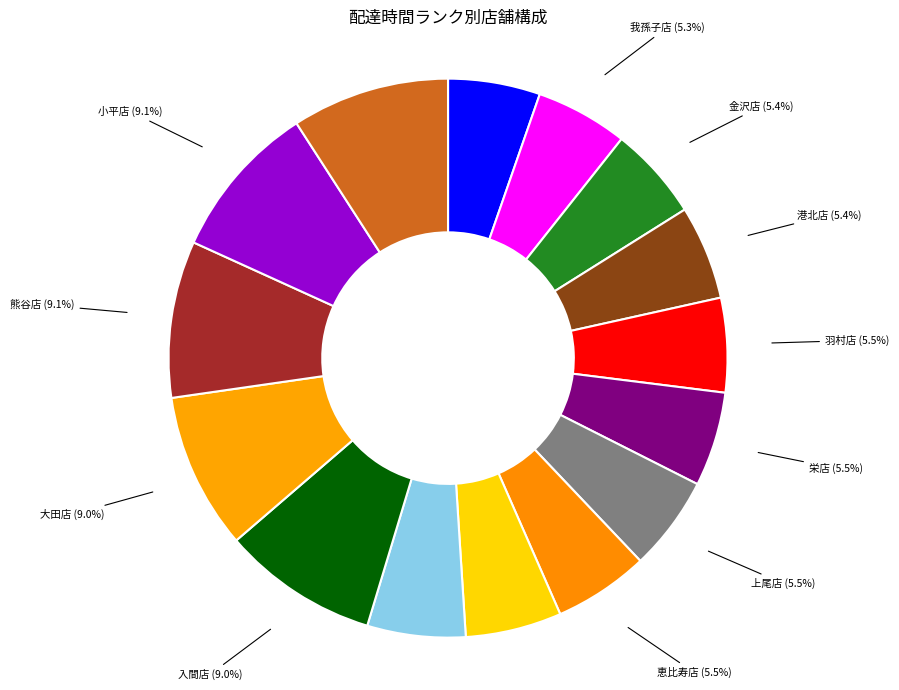

Approximately how many times larger is the value at 荻窪店 compared to 港北店?

1.0